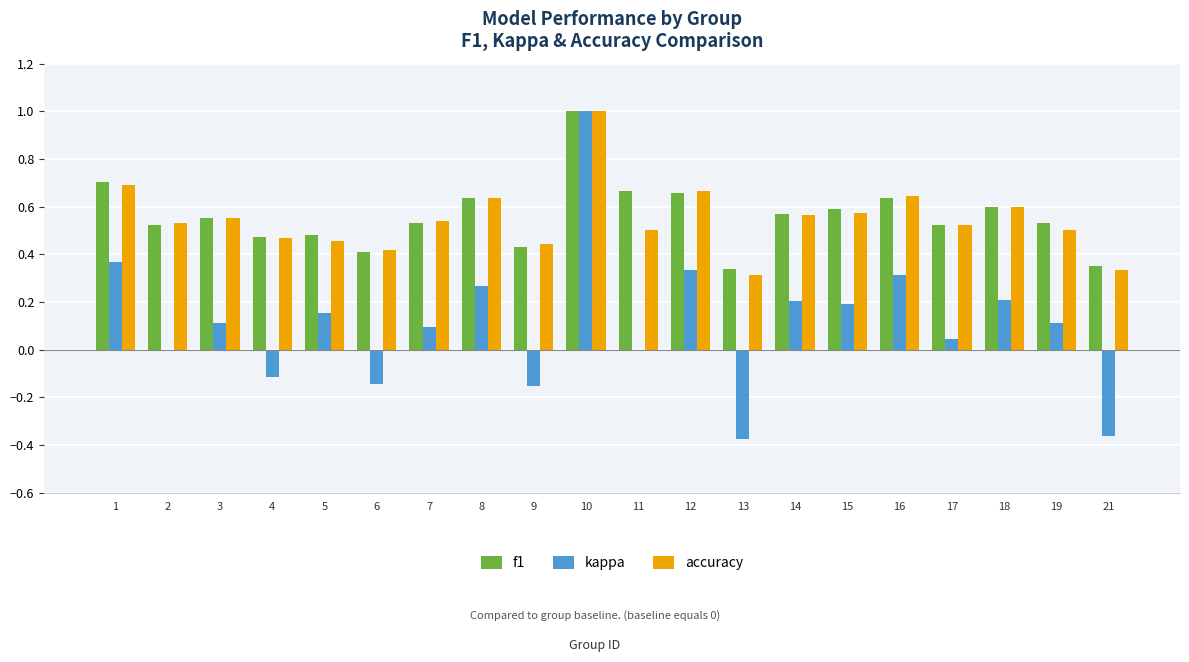

What is the sum of the f1 values at 7 and 2?

1.1